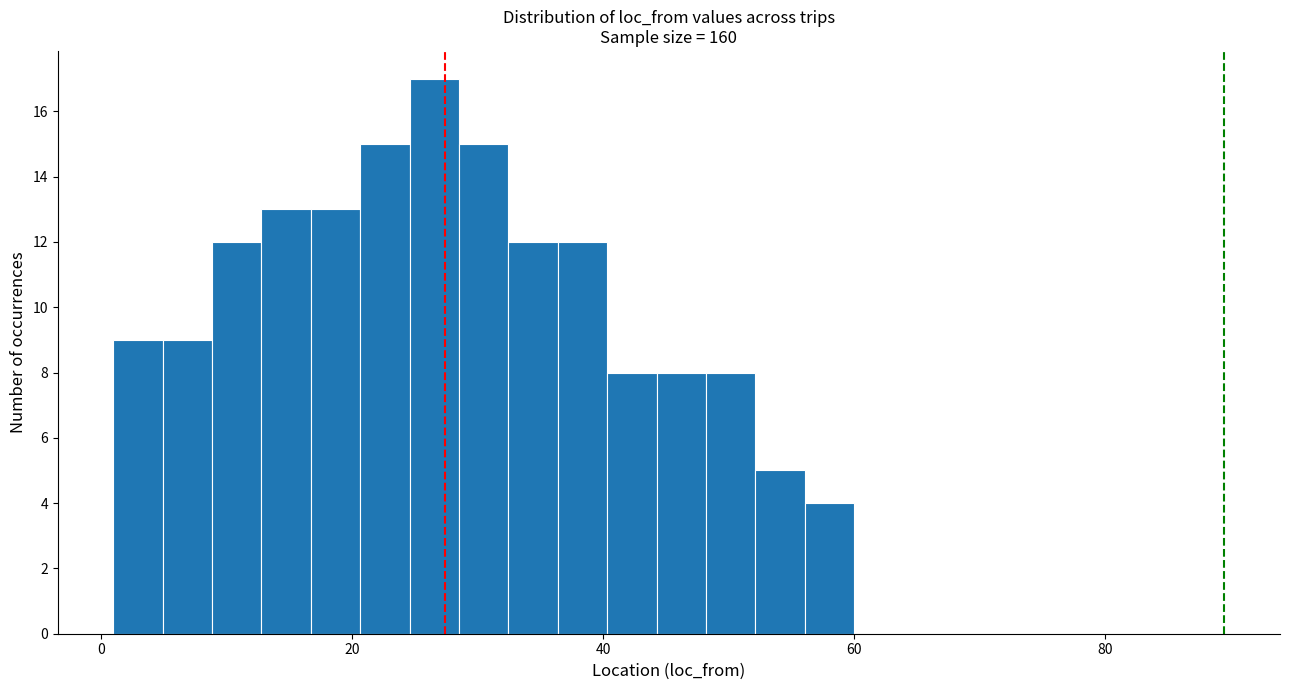

Around what value on the x-axis is the tallest bar? Give the approximate position of its centre, as read against the axis.

26